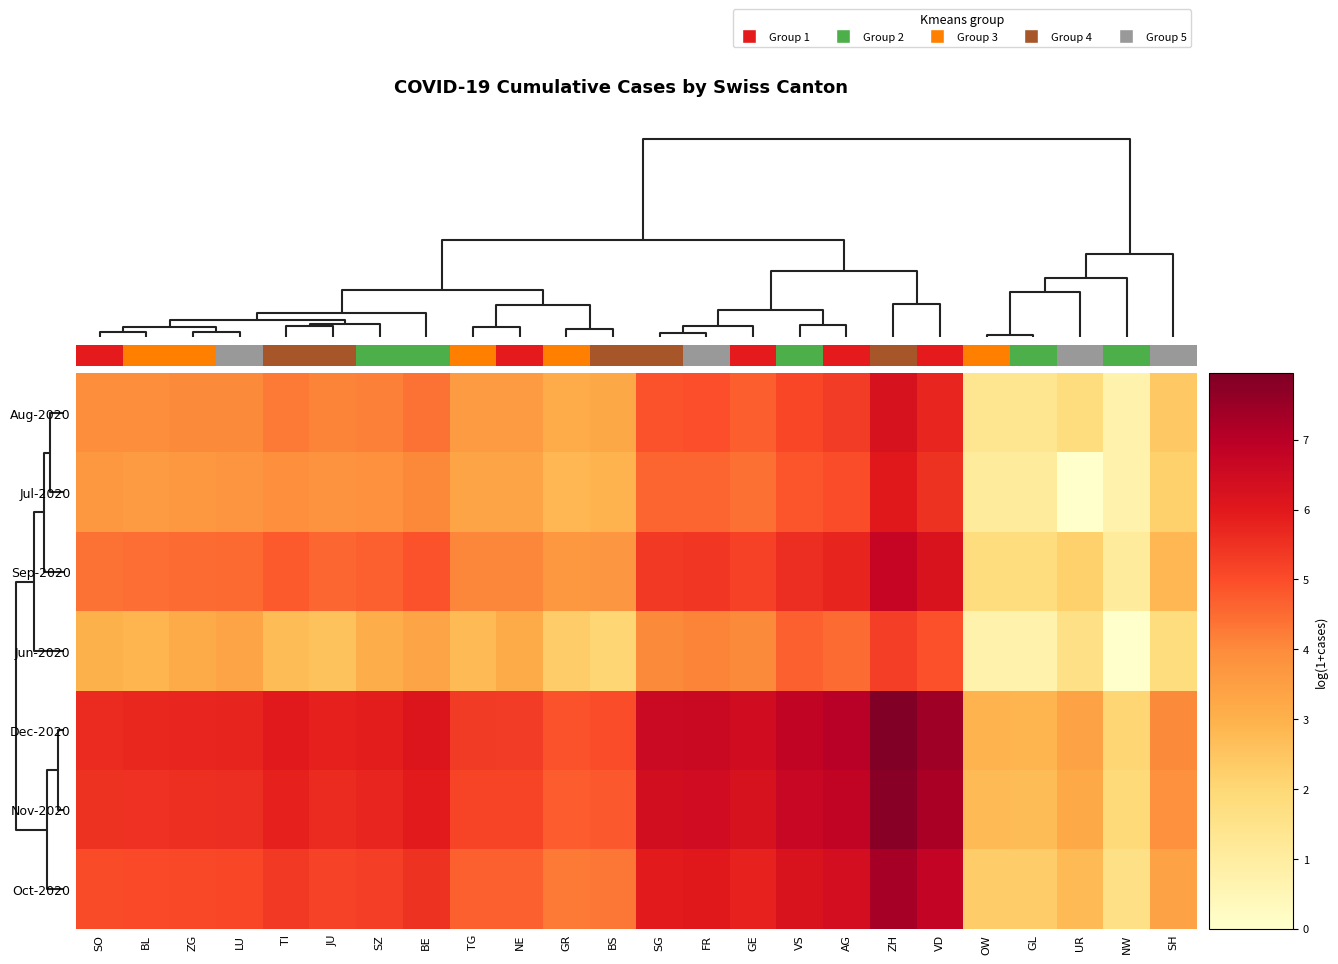

Reading left to right, list all the values displayed in this chart.

Aug-2020: SO=3.9	BL=3.9	ZG=4.0	LU=4.0	TI=4.3	JU=4.1	SZ=4.2	BE=4.4	TG=3.6	NE=3.6	GR=3.1	BS=3.3	SG=4.9	FR=4.9	GE=4.7	VS=5.1	AG=5.3	ZH=6.3	VD=5.7	OW=1.4	GL=1.4	UR=1.8	NW=0.7	SH=2.4
Jul-2020: SO=3.7	BL=3.6	ZG=3.7	LU=3.8	TI=3.9	JU=3.8	SZ=3.9	BE=4.1	TG=3.3	NE=3.3	GR=2.8	BS=2.9	SG=4.6	FR=4.6	GE=4.4	VS=4.8	AG=5.0	ZH=6.0	VD=5.5	OW=1.1	GL=1.1	UR=0.0	NW=0.7	SH=2.2
Sep-2020: SO=4.4	BL=4.5	ZG=4.5	LU=4.5	TI=4.8	JU=4.6	SZ=4.7	BE=4.9	TG=4.1	NE=4.1	GR=3.7	BS=3.7	SG=5.4	FR=5.4	GE=5.2	VS=5.6	AG=5.8	ZH=6.7	VD=6.2	OW=1.8	GL=1.8	UR=2.2	NW=1.1	SH=2.8
Jun-2020: SO=3.0	BL=2.9	ZG=3.2	LU=3.3	TI=2.7	JU=2.6	SZ=3.1	BE=3.3	TG=2.8	NE=3.2	GR=2.3	BS=2.1	SG=4.0	FR=4.1	GE=4.0	VS=4.7	AG=4.5	ZH=5.3	VD=4.9	OW=0.7	GL=0.7	UR=1.6	NW=0.0	SH=1.8
Dec-2020: SO=5.6	BL=5.7	ZG=5.7	LU=5.8	TI=6.0	JU=5.8	SZ=5.9	BE=6.1	TG=5.3	NE=5.3	GR=4.9	BS=5.0	SG=6.6	FR=6.6	GE=6.4	VS=6.8	AG=7.0	ZH=7.9	VD=7.4	OW=2.9	GL=2.9	UR=3.4	NW=2.1	SH=4.0
Nov-2020: SO=5.5	BL=5.5	ZG=5.5	LU=5.6	TI=5.8	JU=5.6	SZ=5.7	BE=6.0	TG=5.1	NE=5.1	GR=4.7	BS=4.8	SG=6.4	FR=6.5	GE=6.3	VS=6.7	AG=6.8	ZH=7.8	VD=7.3	OW=2.8	GL=2.7	UR=3.2	NW=1.9	SH=3.9
Oct-2020: SO=5.0	BL=5.0	ZG=5.1	LU=5.1	TI=5.4	JU=5.2	SZ=5.3	BE=5.5	TG=4.7	NE=4.7	GR=4.3	BS=4.3	SG=6.0	FR=6.0	GE=5.8	VS=6.2	AG=6.4	ZH=7.3	VD=6.8	OW=2.3	GL=2.3	UR=2.8	NW=1.6	SH=3.4